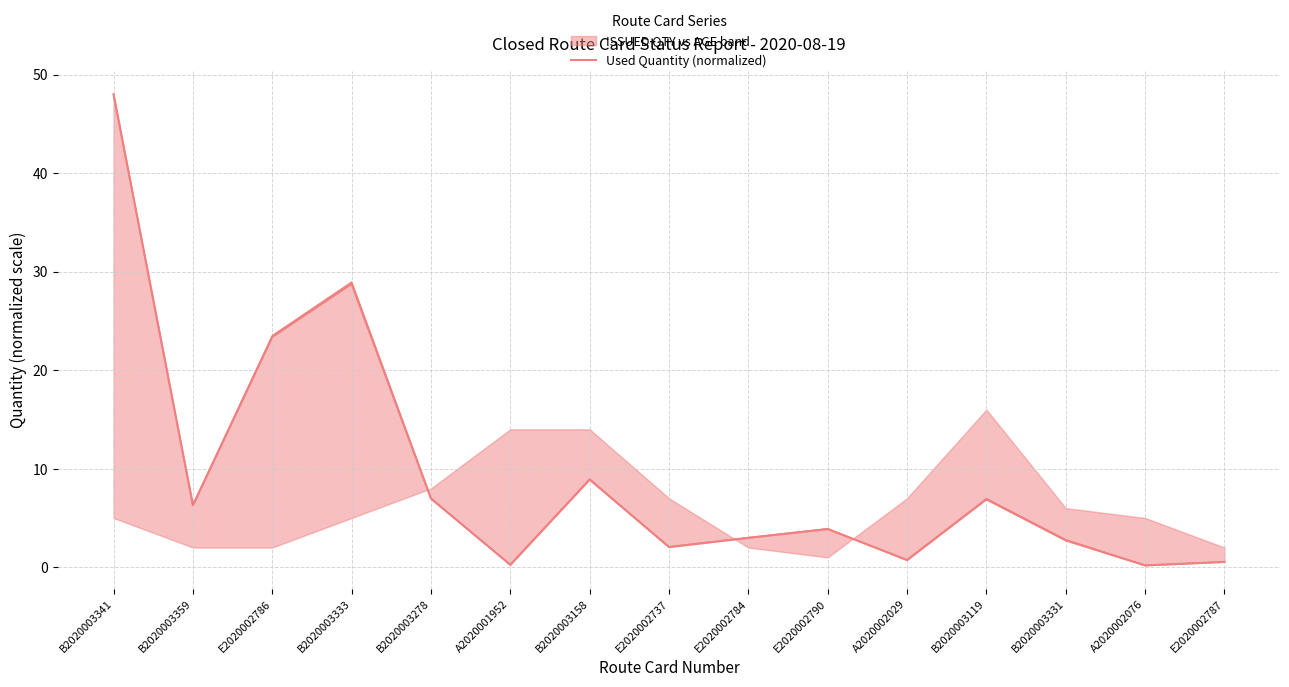

Reading left to right, extract all data points from this chart.

48.0	6.3	23.4	28.8	7.0	0.2	8.9	2.0	3.0	3.9	0.7	6.9	2.7	0.2	0.5